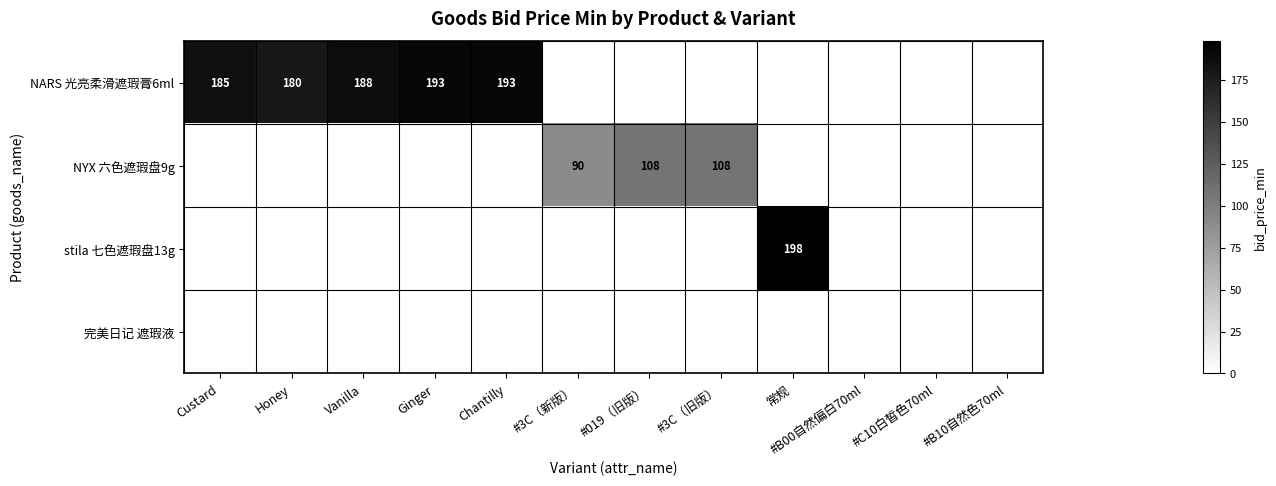

Rank the series at #3C（旧版） from highest to lowest value.

NYX 六色遮瑕盘9g, NARS 光亮柔滑遮瑕膏6ml, stila 七色遮瑕盘13g, 完美日记 遮瑕液